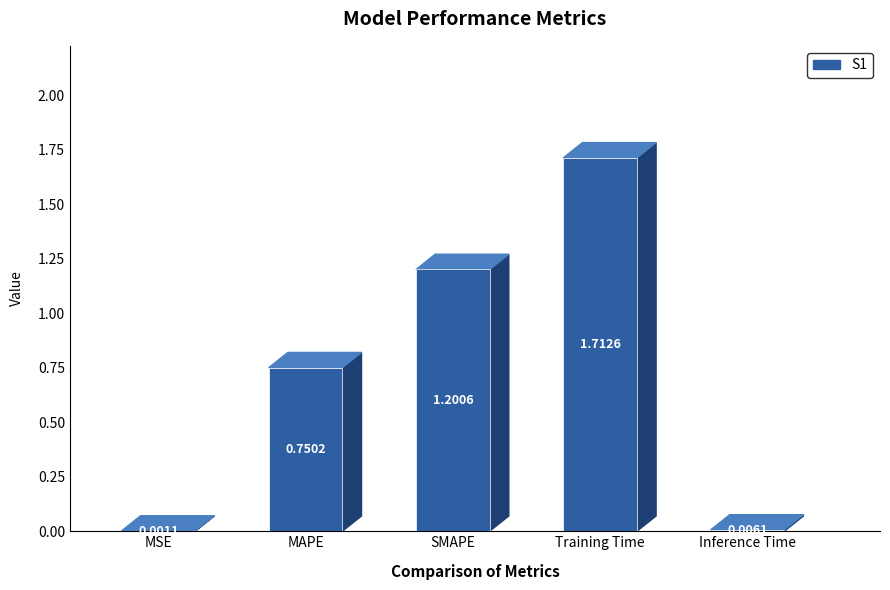

Does the chart contain stacked bars?

No